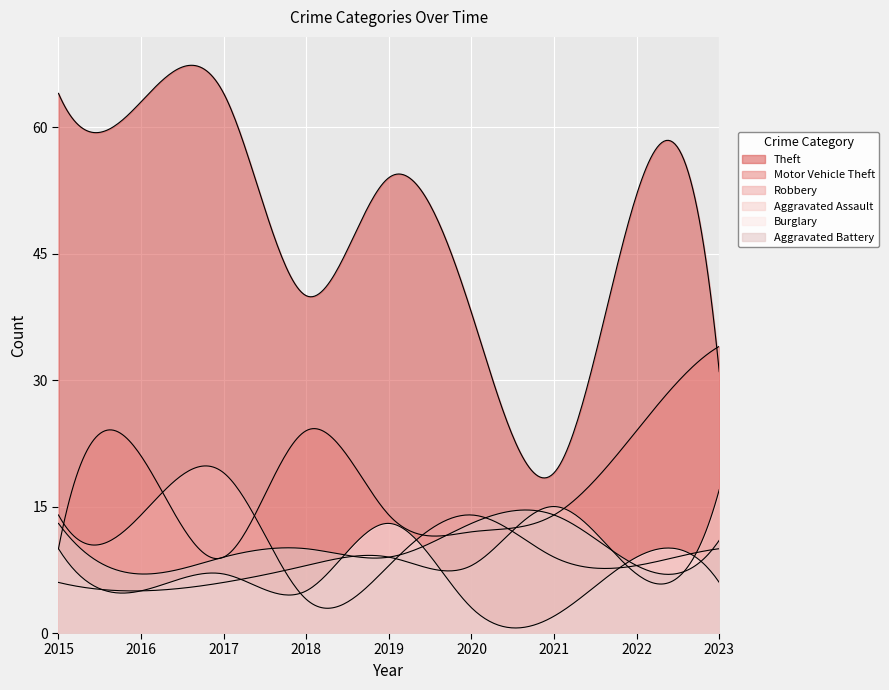

What is the value of the Aggravated Battery point at the 4th from the left?

10